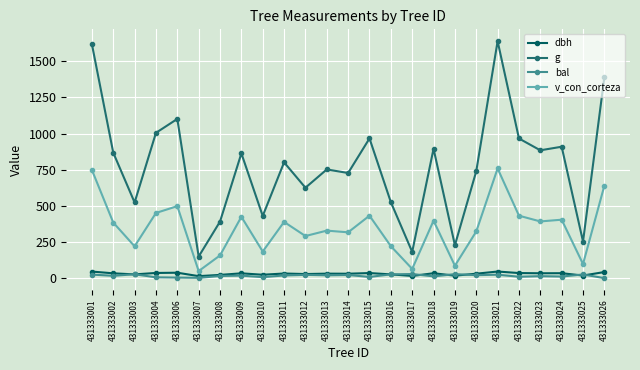

What is the difference between the second highest and minimum values in the dbh series?

31.6